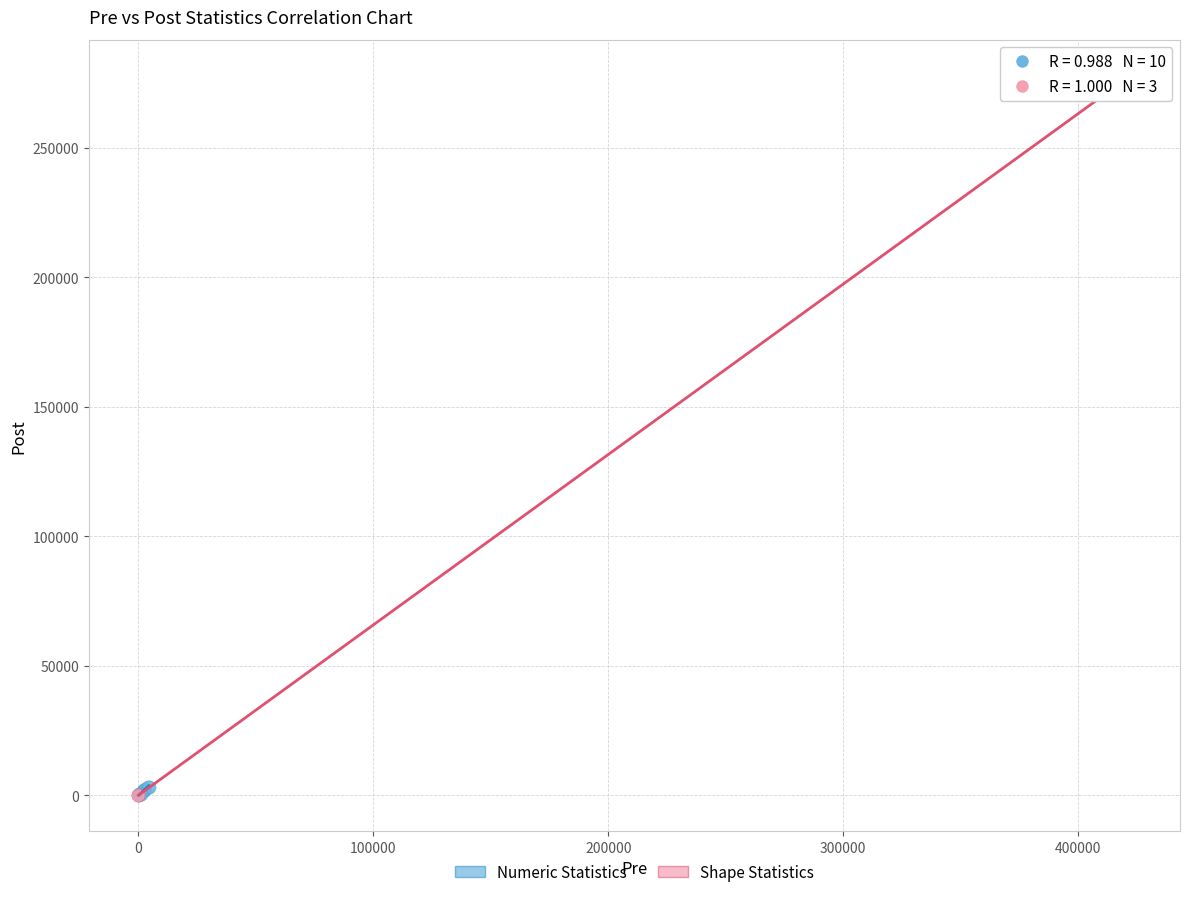

Which series reaches the maximum Y coordinate?

Shape Statistics